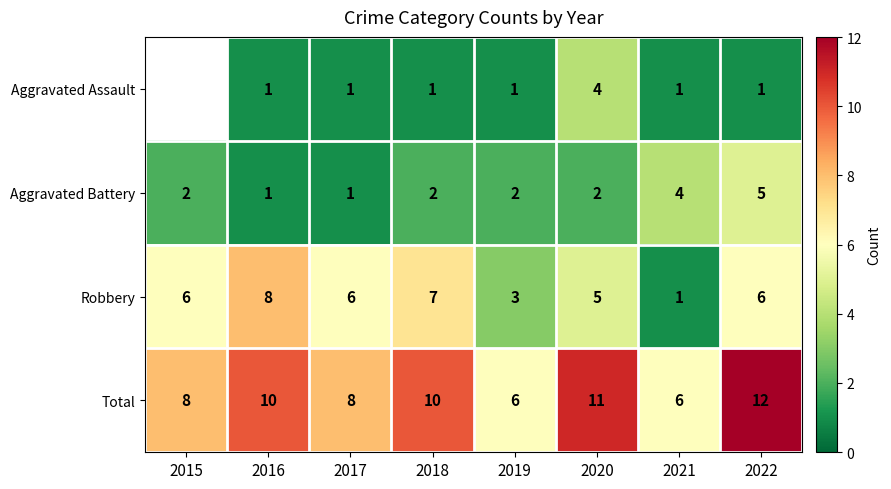

True or false: Aggravated Battery has a value of 0.4 at 2019.

False